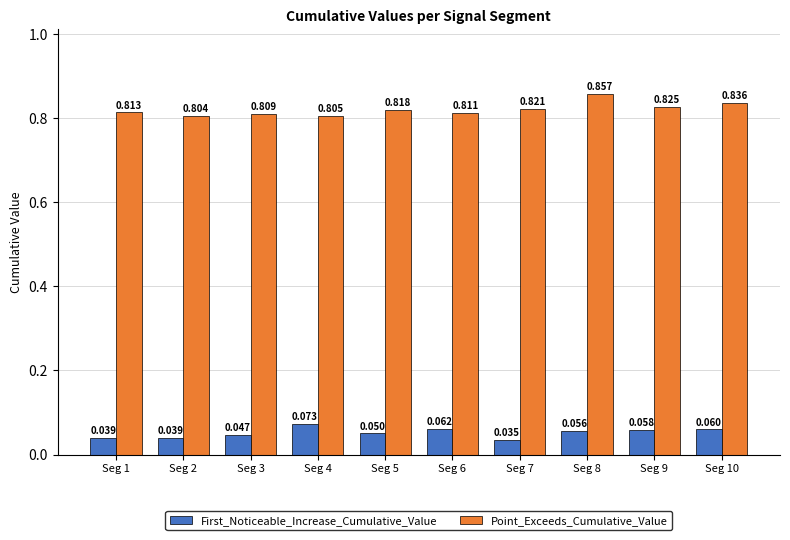

Which series has the largest total across all categories?

Point_Exceeds_Cumulative_Value